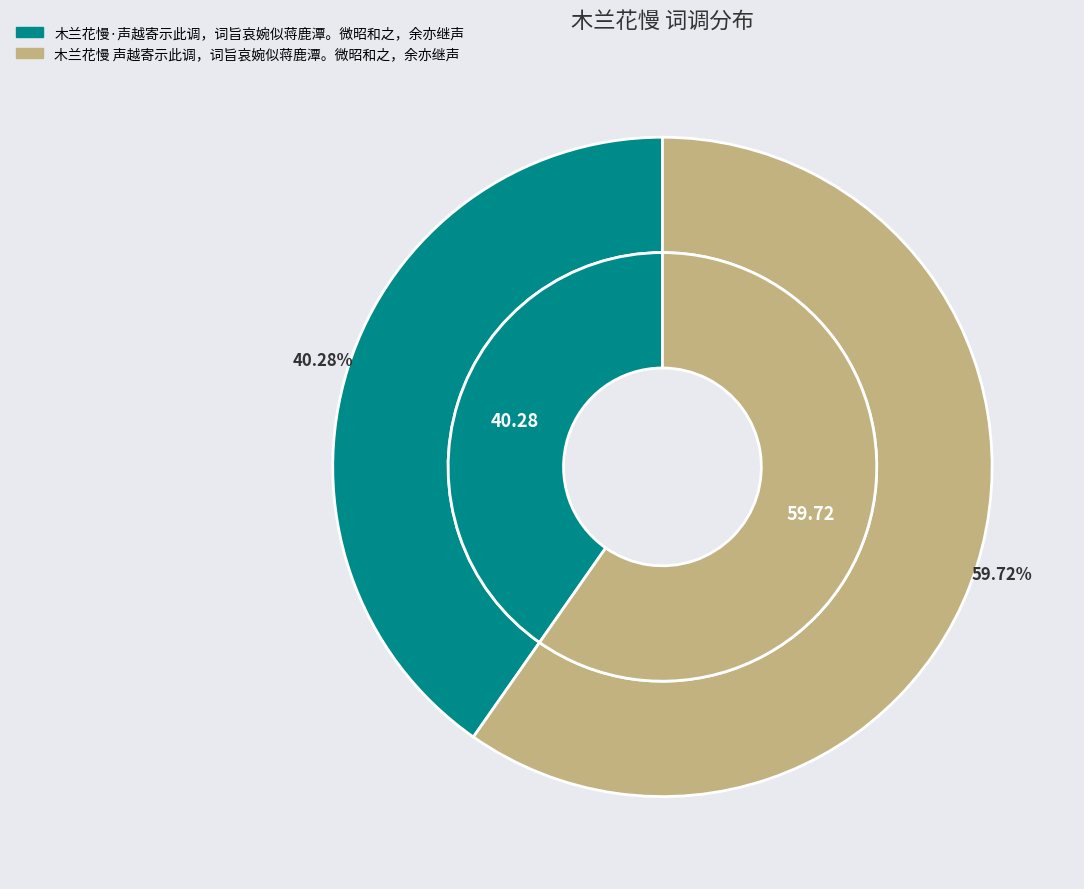

The 木兰花慢 声越寄示此调，词旨哀婉似蒋鹿潭。微昭和之，余亦继声 slice represents 60% of the pie. True or false?

True